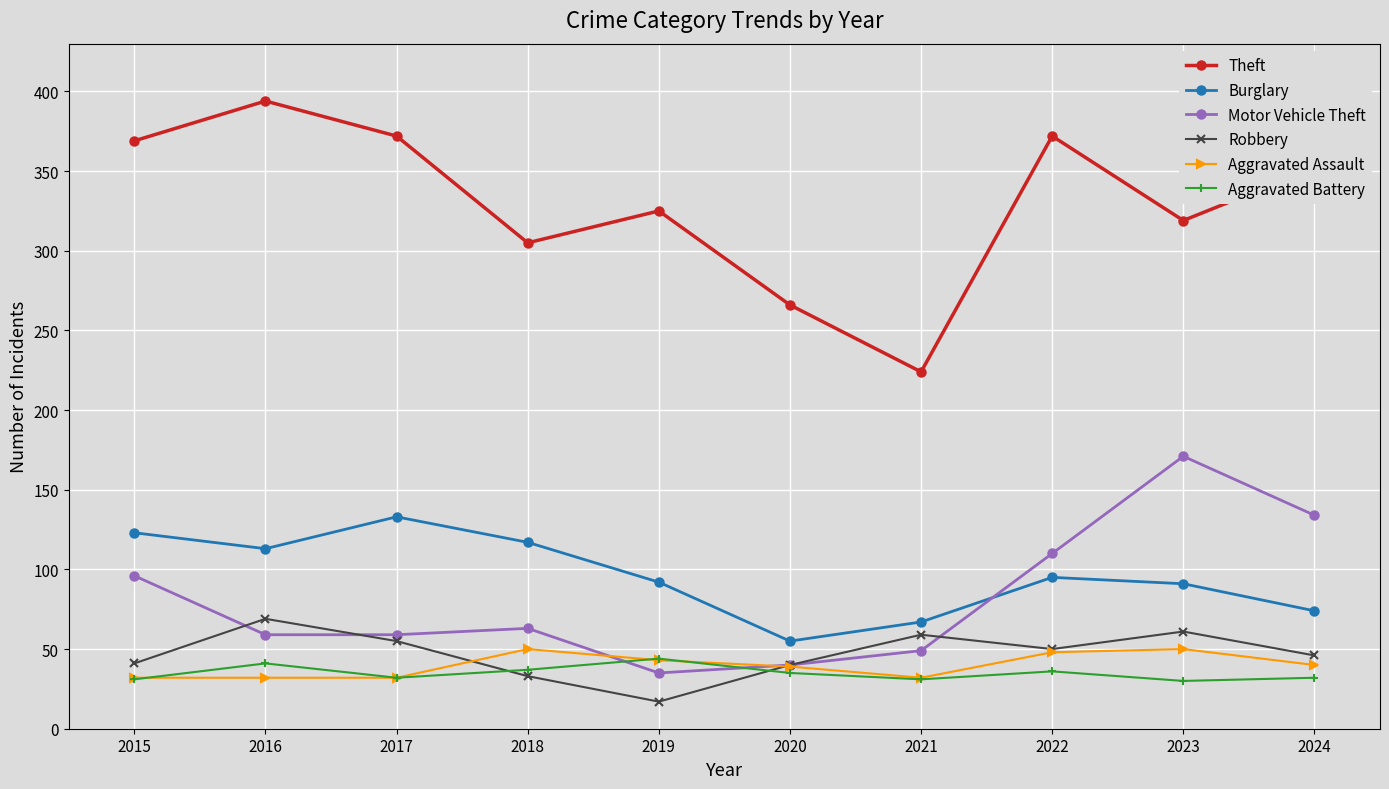

How many lines are shown in the chart?

6